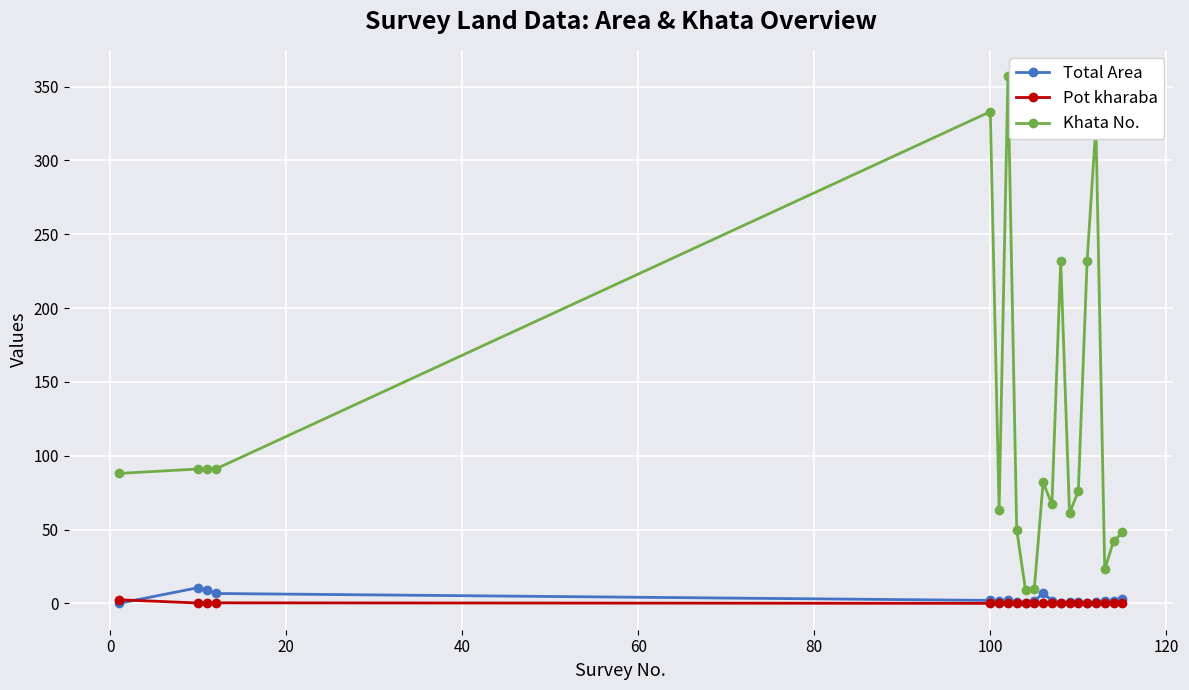

True or false: Pot kharaba and Khata No. intersect in this chart.

False